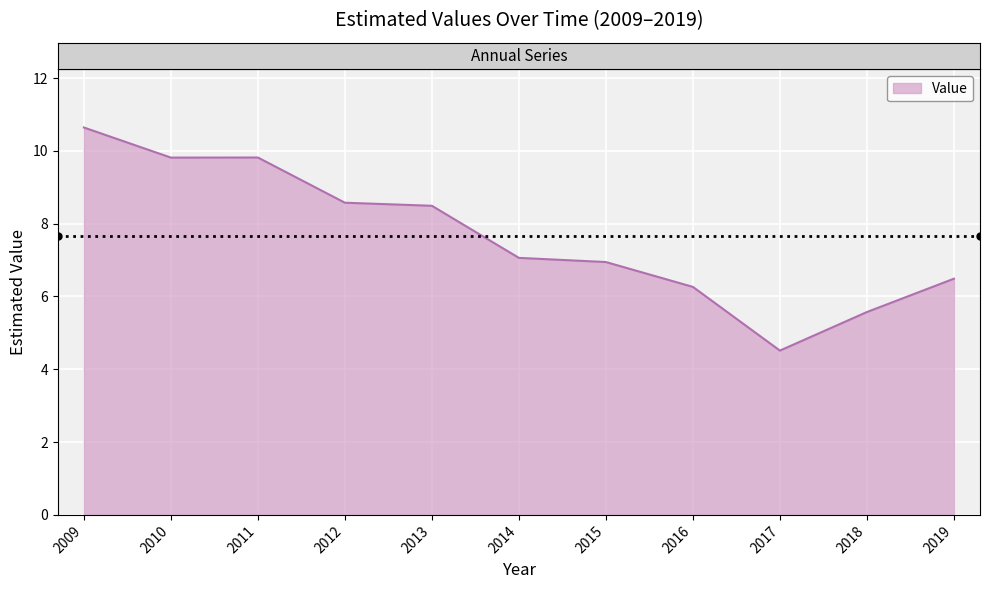

True or false: the data shows 6.3 at 2016.

True